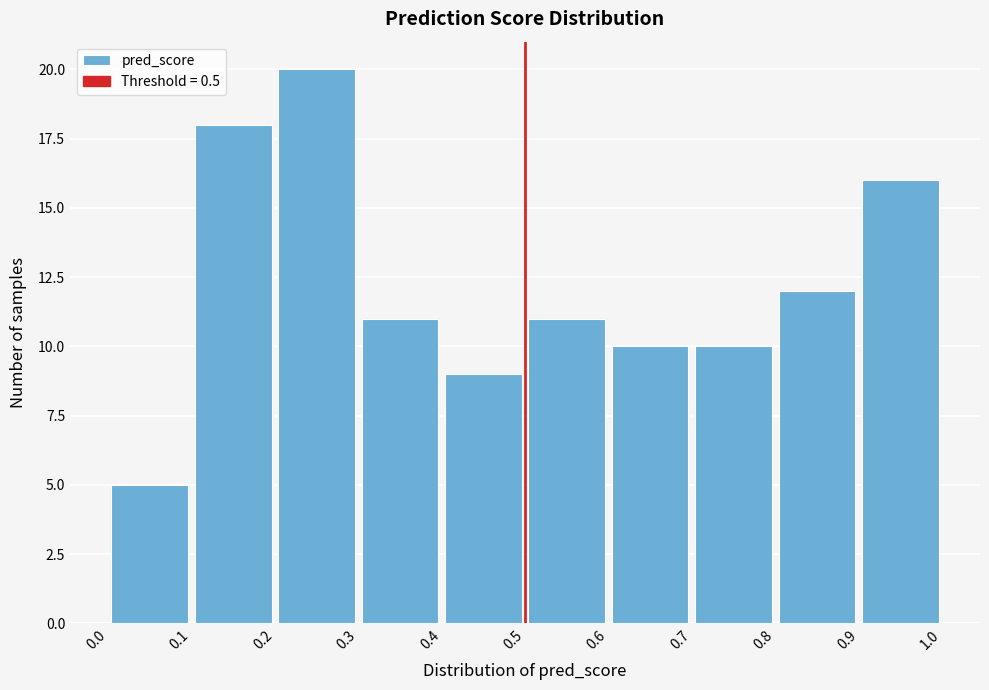

Reading left to right, transcribe this chart: for each bar, give the range it covers on the x-axis and its height. The values are not printed on the chart, so give them approximately, as read against the axis.

0.0 to 0.1: 5
0.1 to 0.2: 18
0.2 to 0.3: 20
0.3 to 0.4: 11
0.4 to 0.5: 9
0.5 to 0.6: 11
0.6 to 0.7: 10
0.7 to 0.8: 10
0.8 to 0.9: 12
0.9 to 1.0: 16